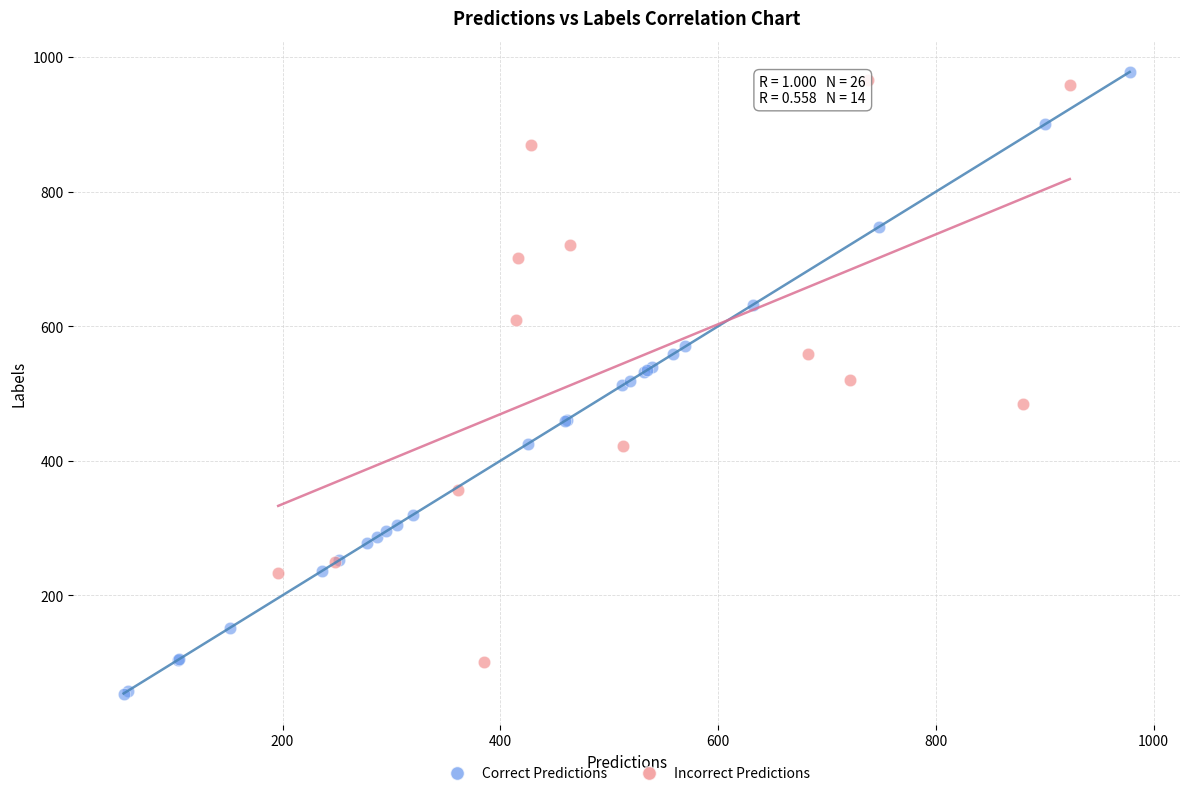

Which series contains the lowest Y value?

Correct Predictions